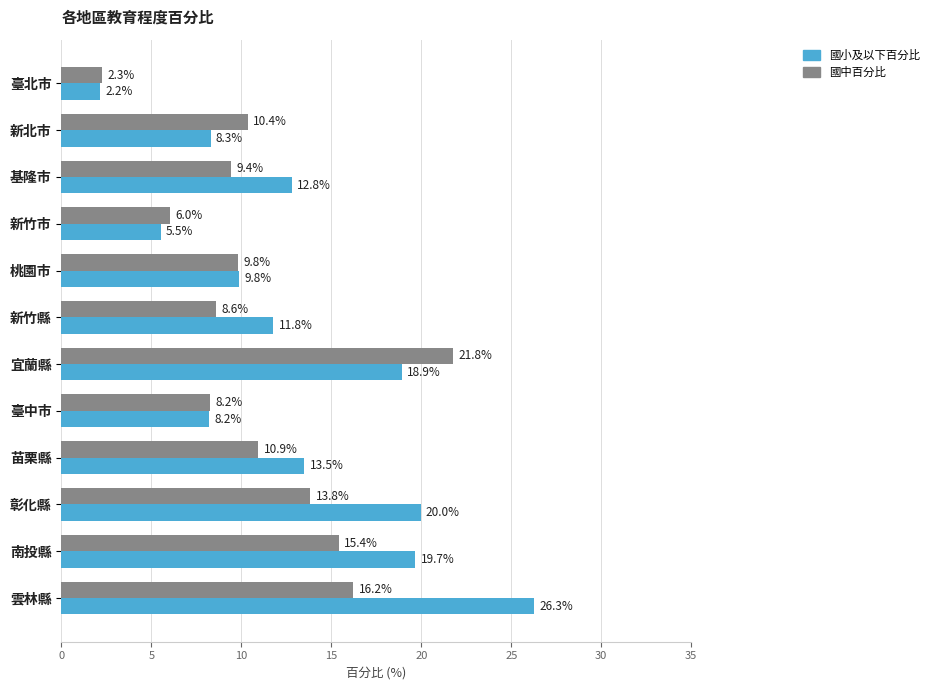

How many values in the 國中百分比 series are below 10?

6